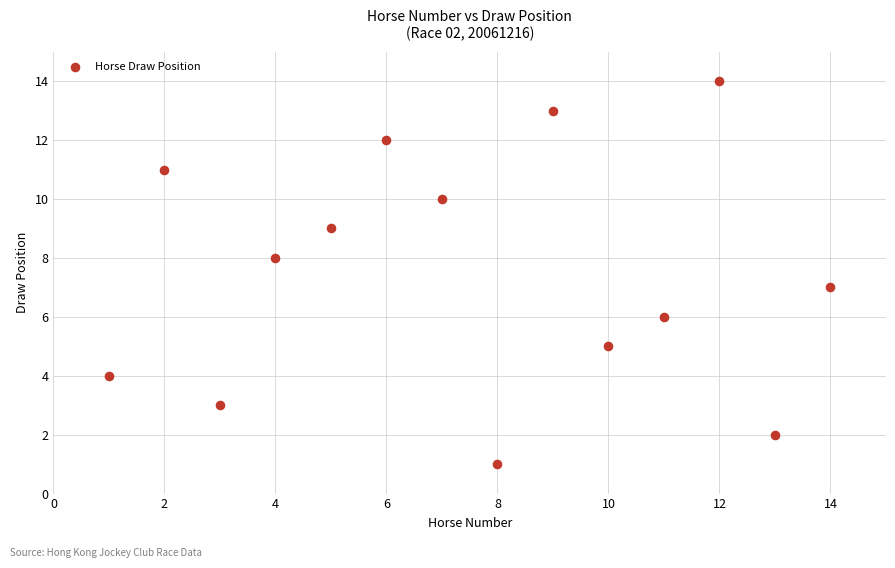

What is the range of X values (max minus min)?

13